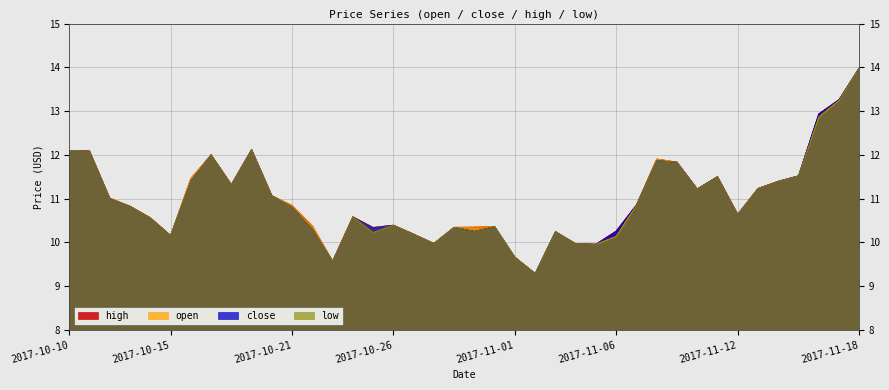

What is the value of the high point at the 31st from the left?

11.8